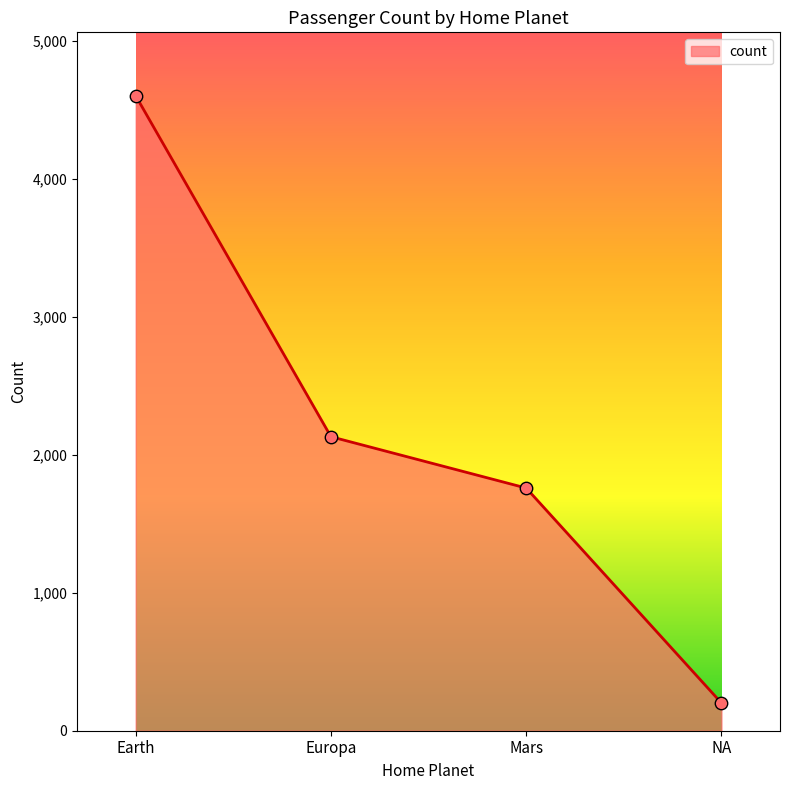

Approximately how many times larger is the value at Europa compared to Mars?

1.2